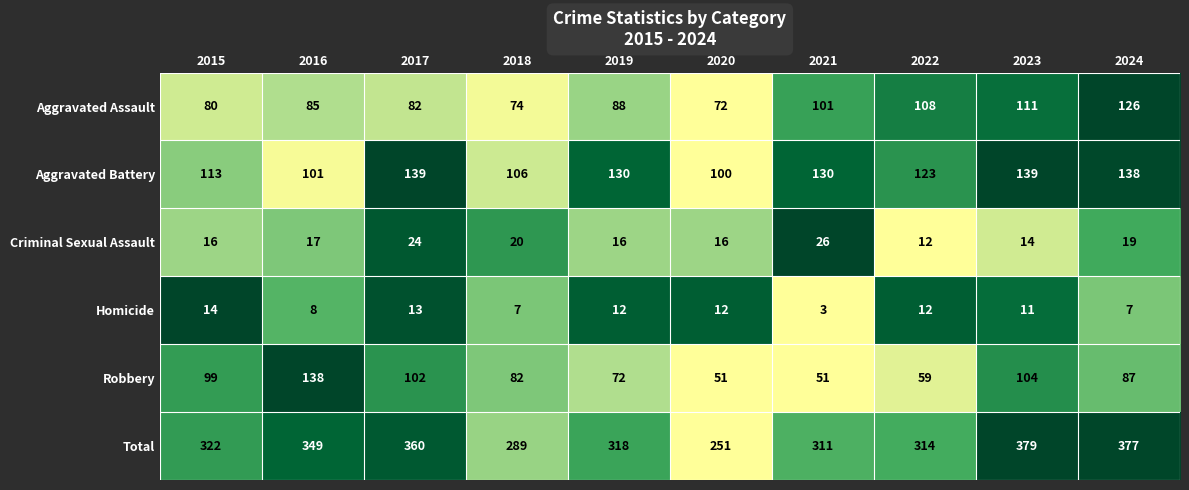

List the series in order of their peak value, lowest first.

Homicide, Criminal Sexual Assault, Aggravated Assault, Robbery, Aggravated Battery, Total